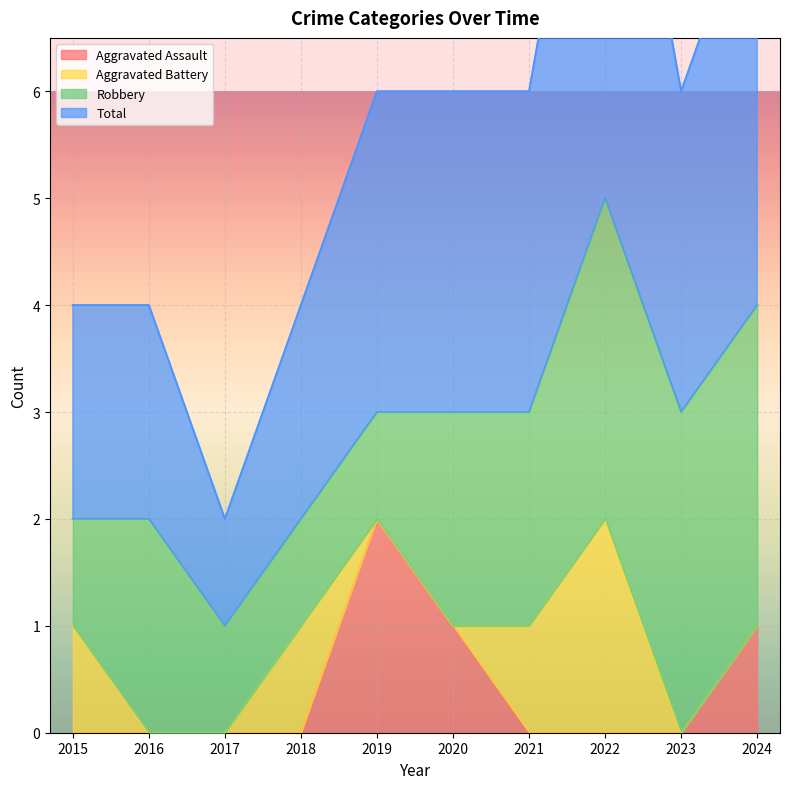

True or false: Aggravated Assault and Total intersect in this chart.

False